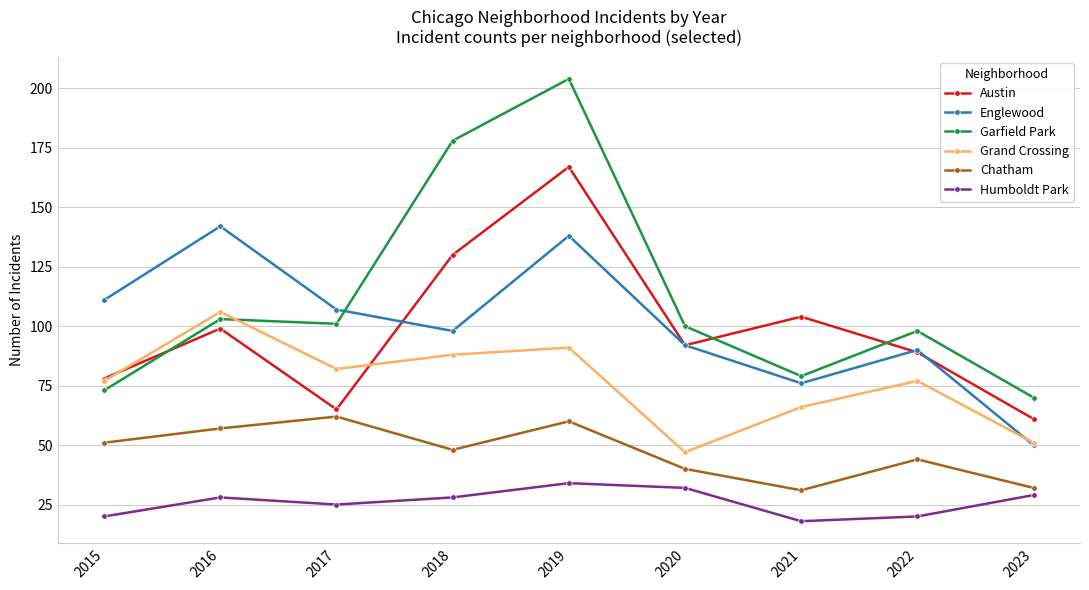

The value of Austin at 2022 is 44. True or false?

False